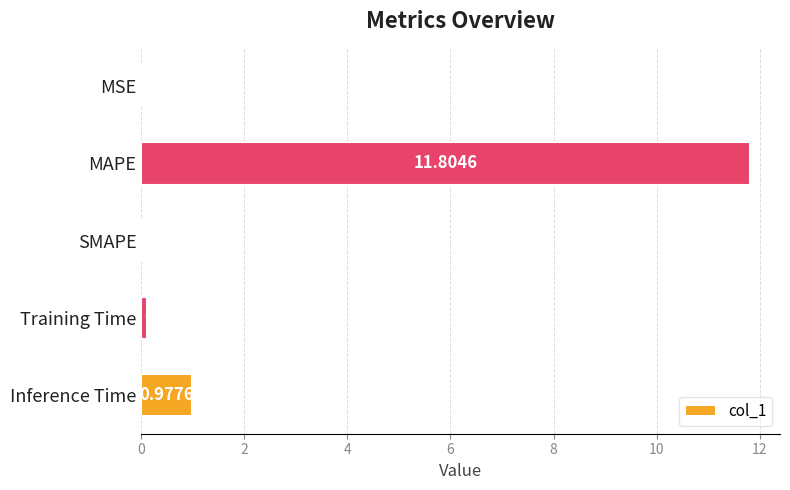

Between SMAPE and Inference Time, which is larger?

Inference Time